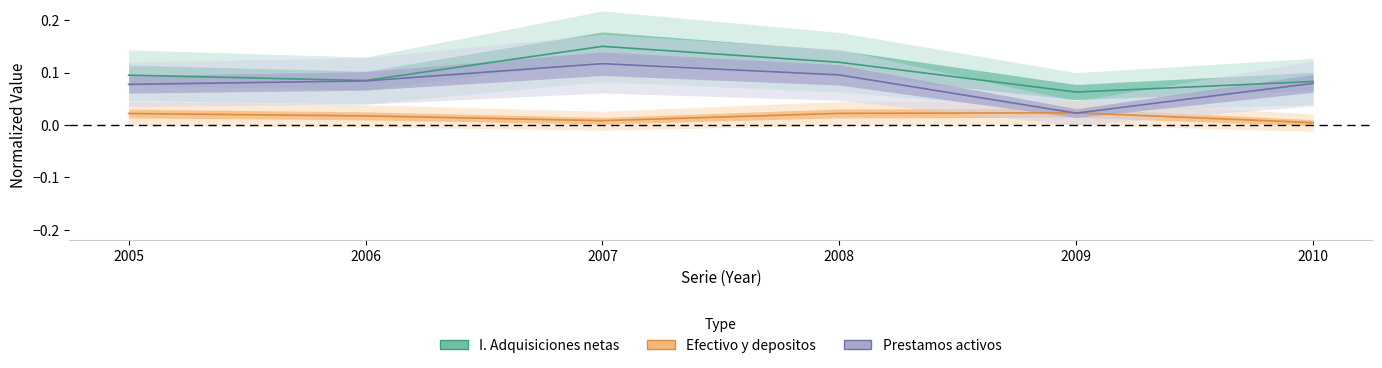

True or false: Efectivo y depositos activos and I. Adquisiciones netas de activos financieros cross at least once.

False